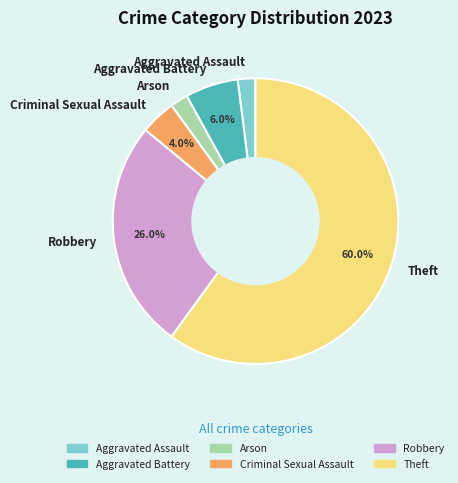

What is the majority slice?

Theft